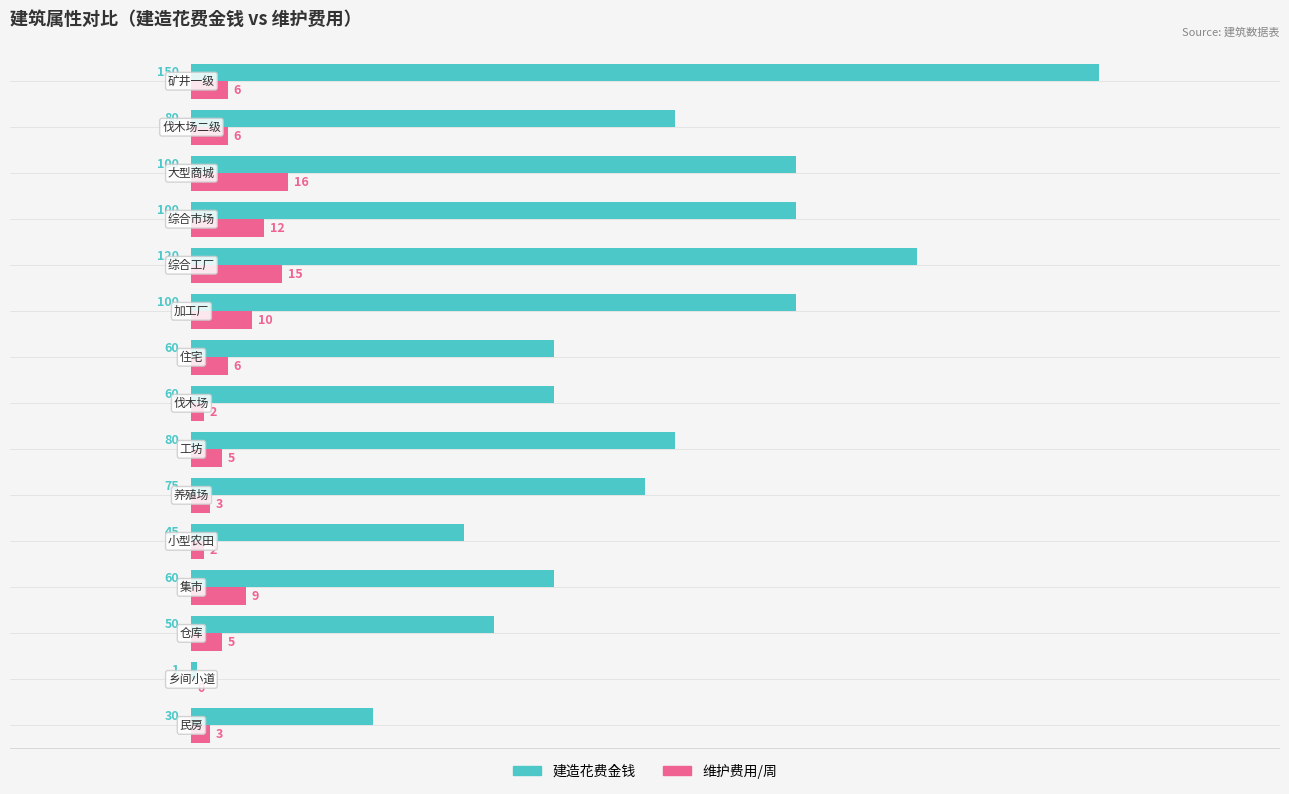

Which series has the largest total across all categories?

建造花费金钱